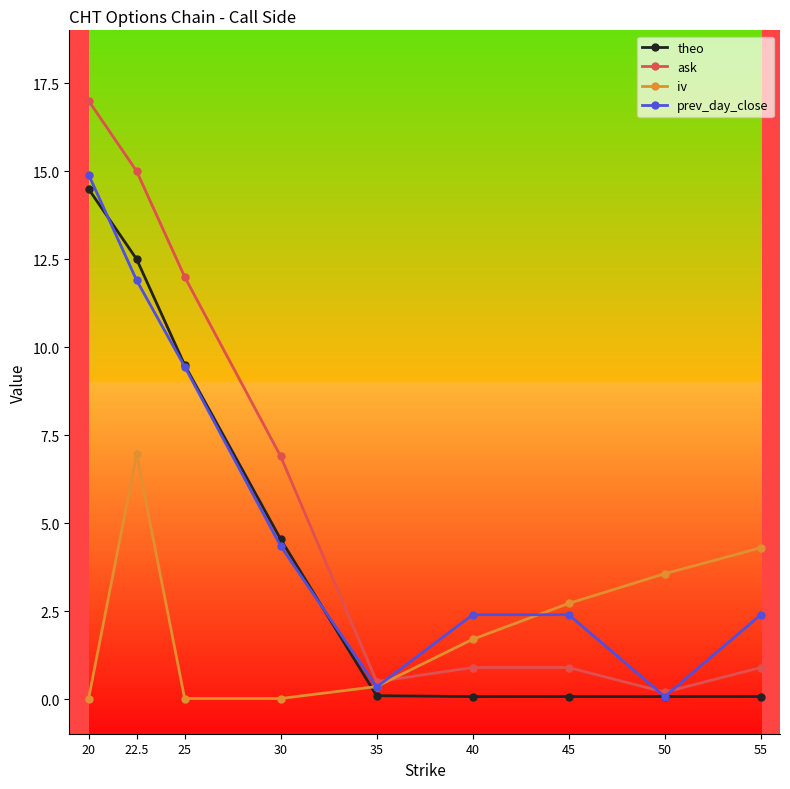

How many intersections are there between iv and theo?

1